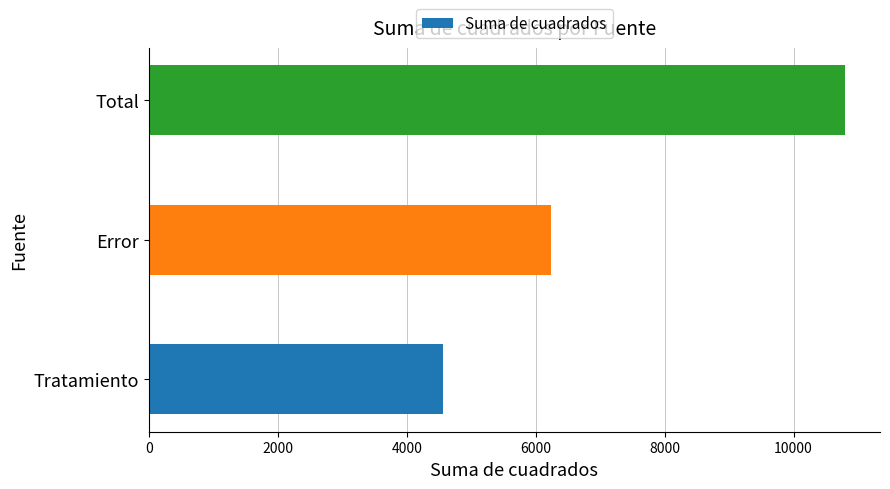

What is the difference between the values at Tratamiento and Error?

1680